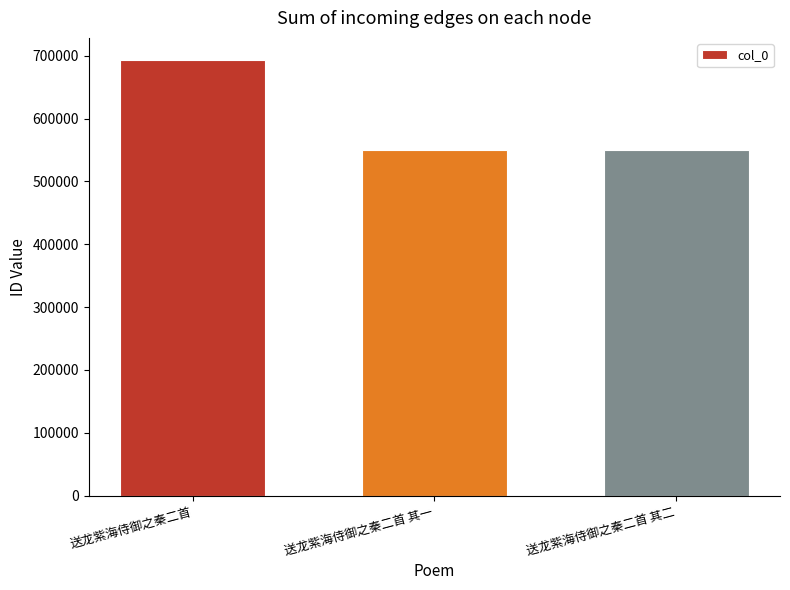

What is the label of the 2nd bar from the left?

送龙紫海侍御之秦二首 其一